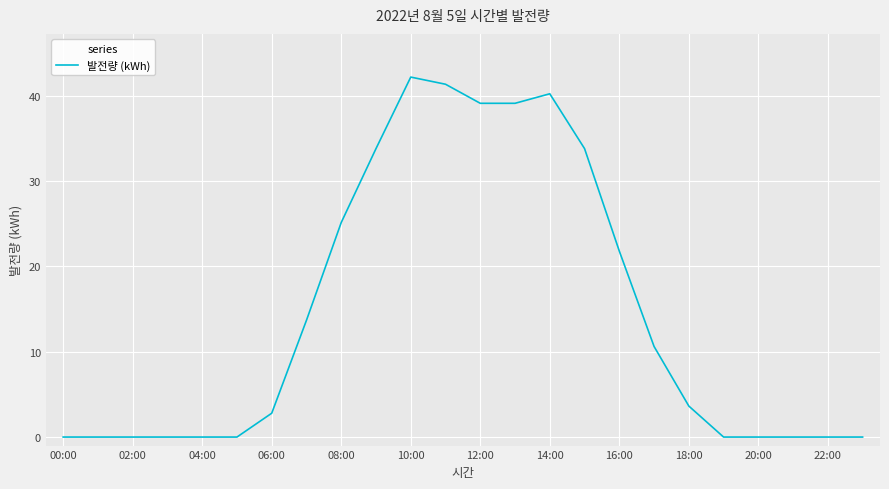

What is the maximum value shown in the chart?

42.2